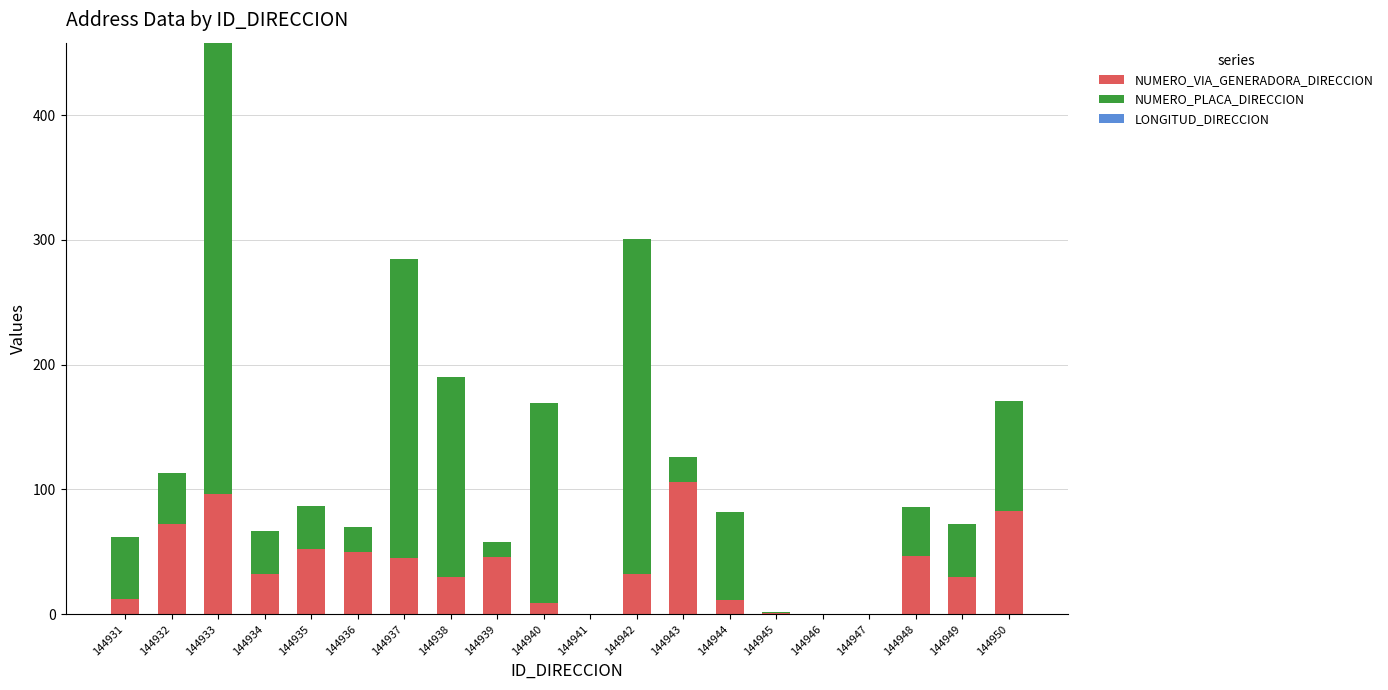

What is the total value across all series at 144944?

82